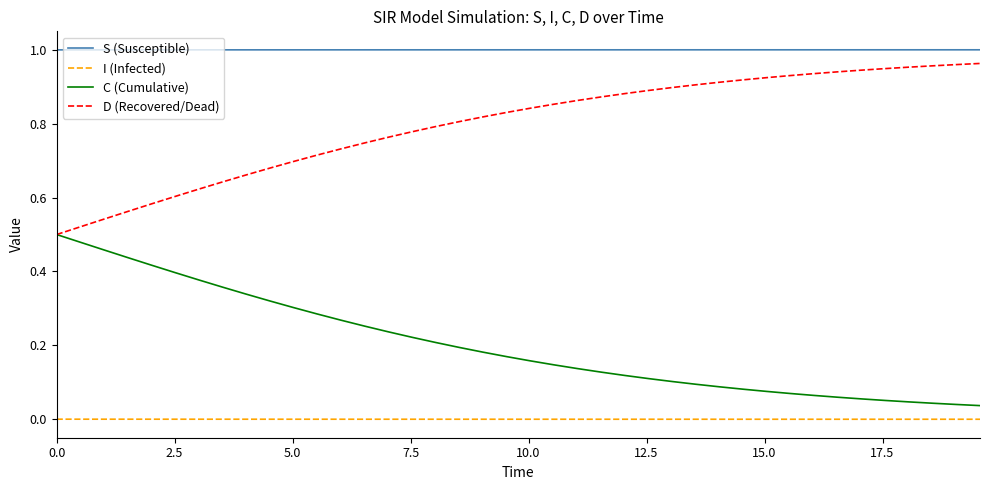

True or false: S (Susceptible) and D (Recovered/Dead) cross at least once.

False